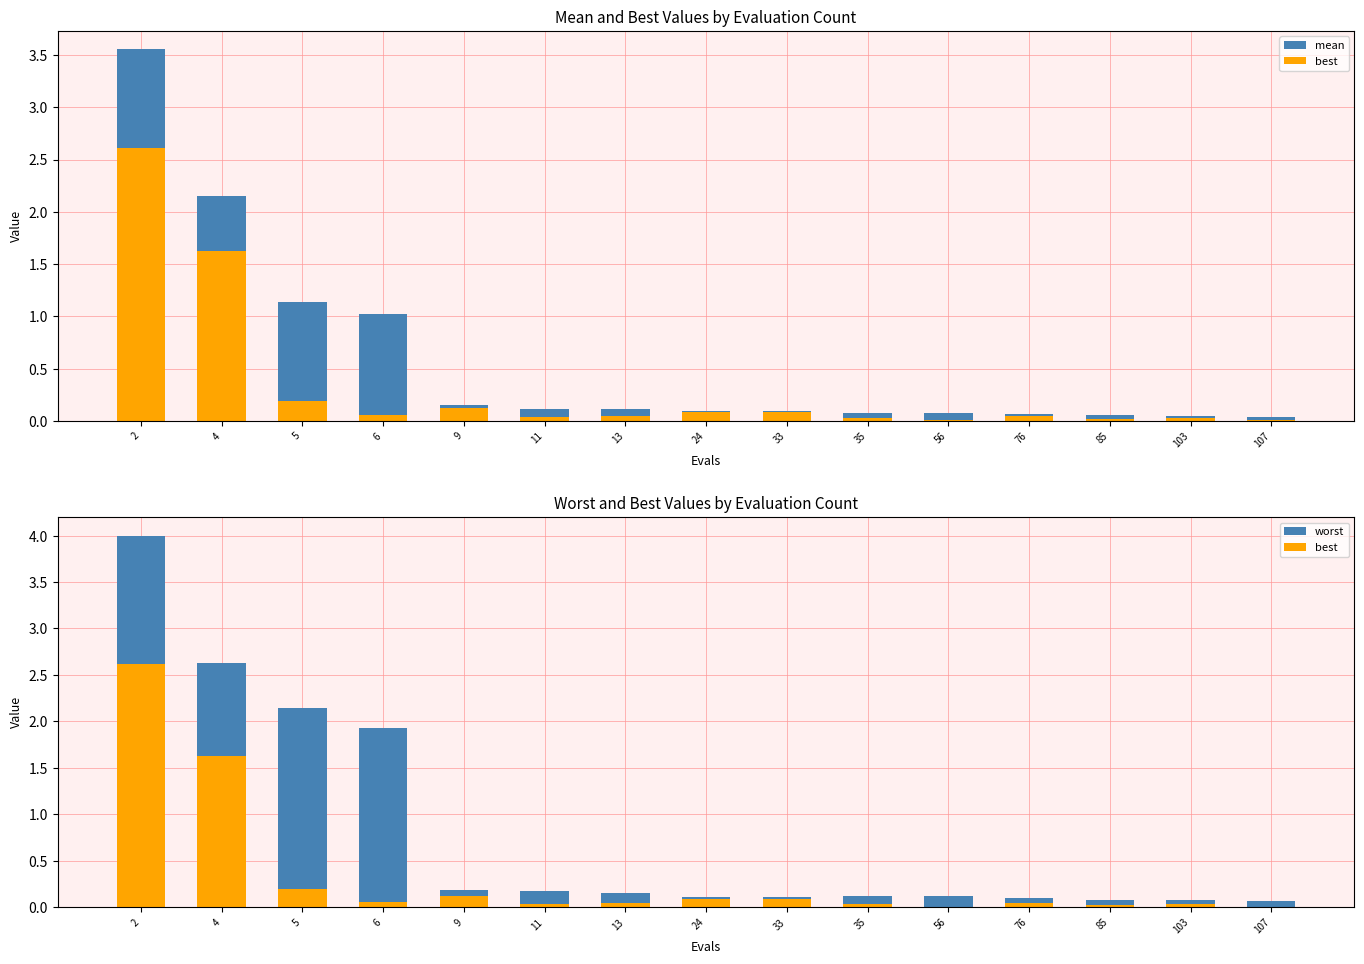

Which category has the highest value in the best series?

2